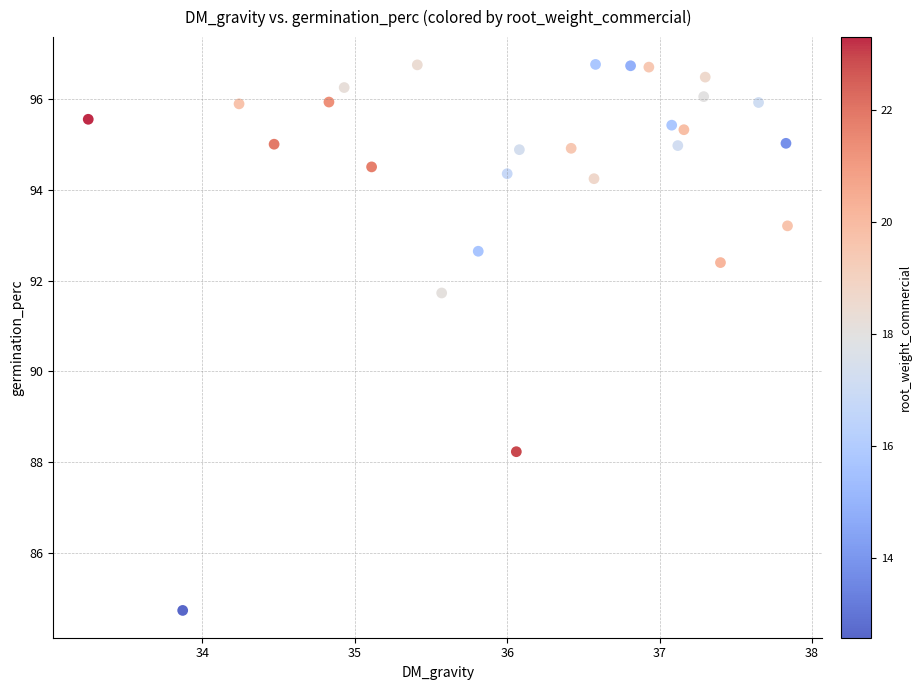

What is the range of Y values (max minus min)?

12.0